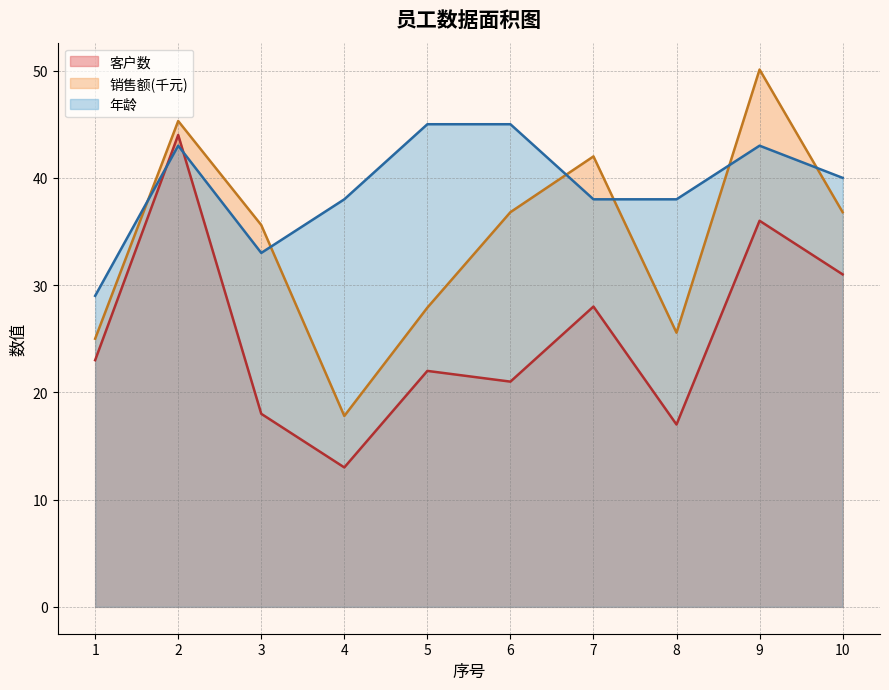

In 客户数, how many points are lower than both neighbors (excluding endpoints)?

3